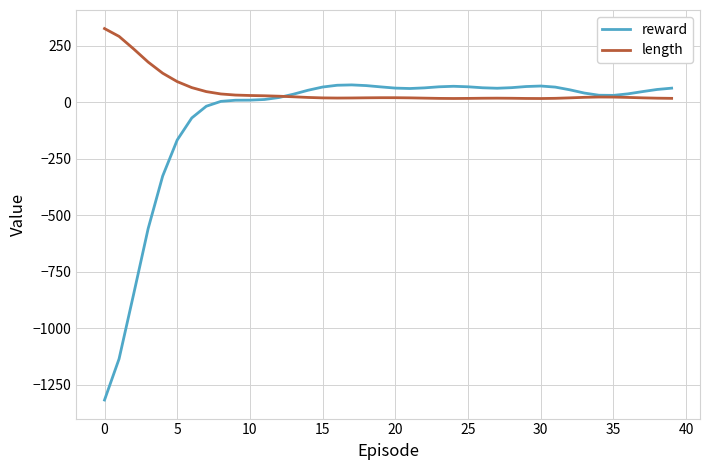

Which series has the largest total across all categories?

length